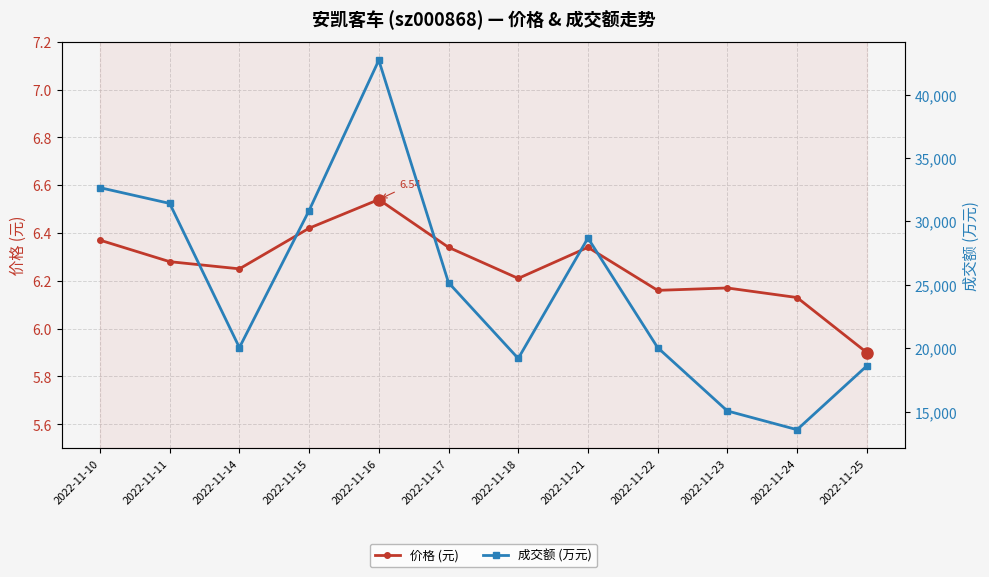

Rank the categories by 成交额 (万元) value from lowest to highest.

2022-11-24, 2022-11-23, 2022-11-25, 2022-11-18, 2022-11-22, 2022-11-14, 2022-11-17, 2022-11-21, 2022-11-15, 2022-11-11, 2022-11-10, 2022-11-16